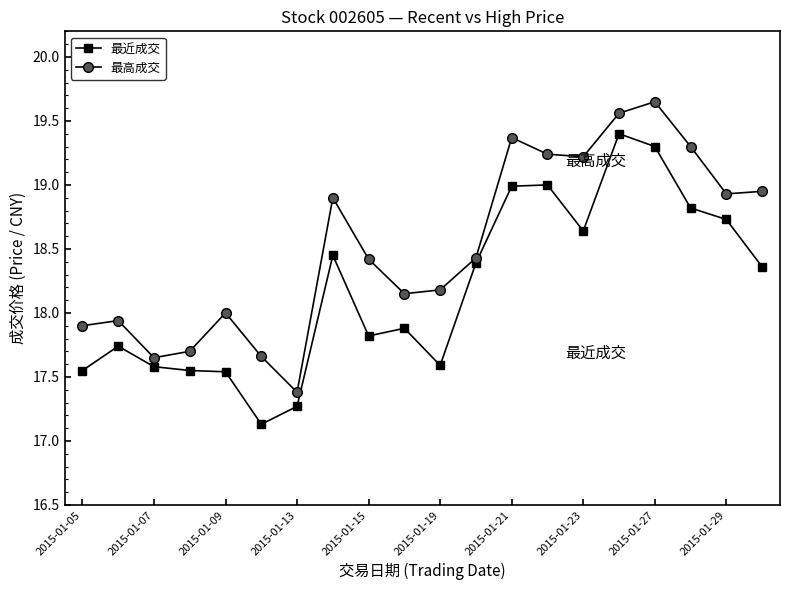

What is the minimum value for 最近成交?

17.1